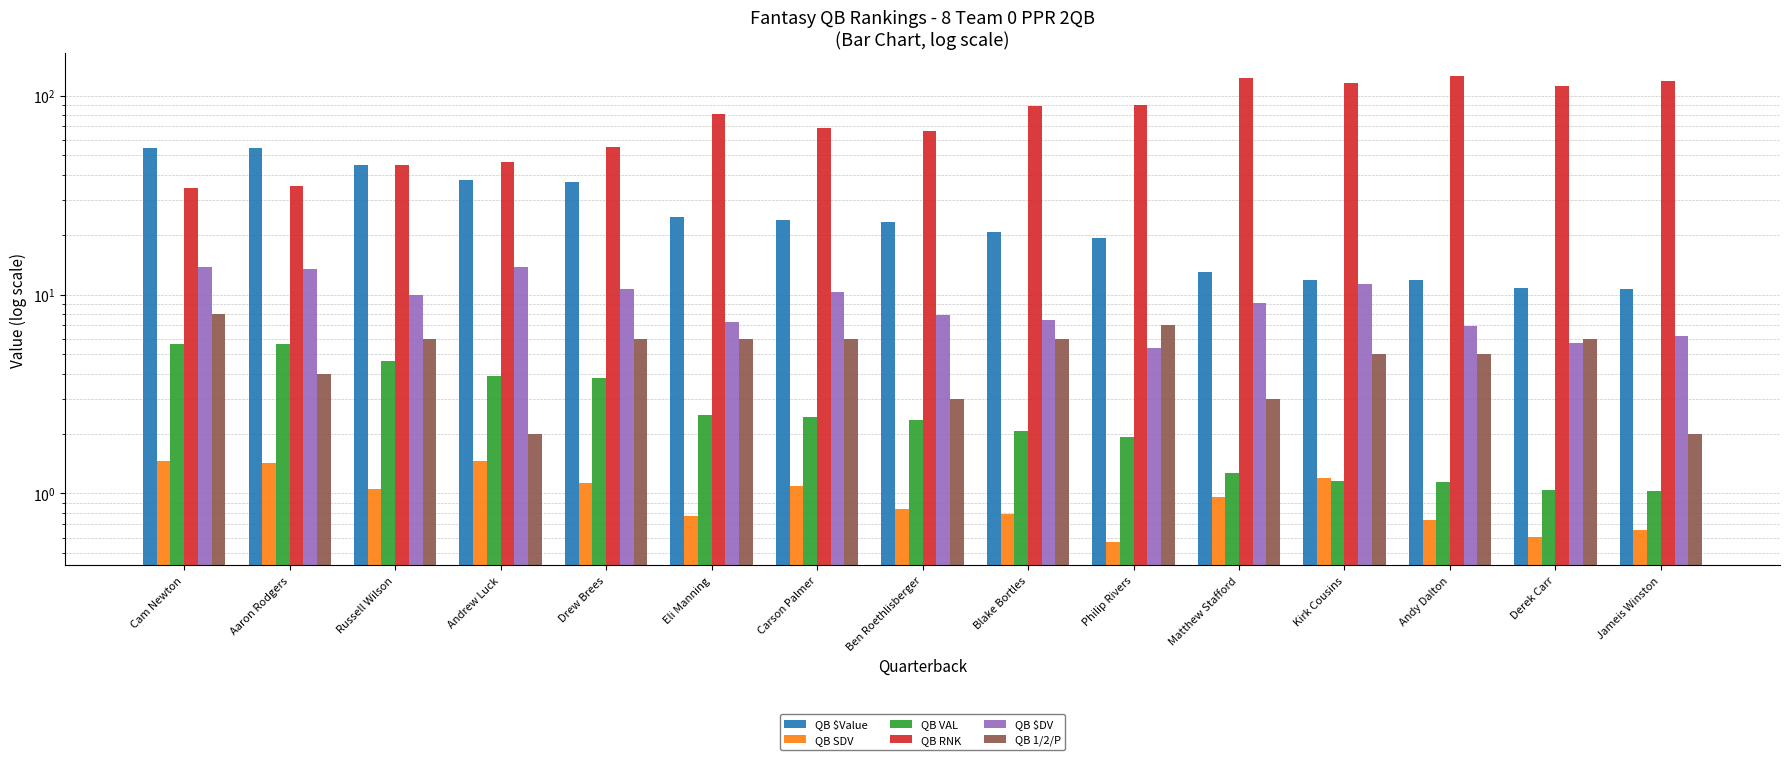

The QB $Value series shows 26.4 at Aaron Rodgers. True or false?

False